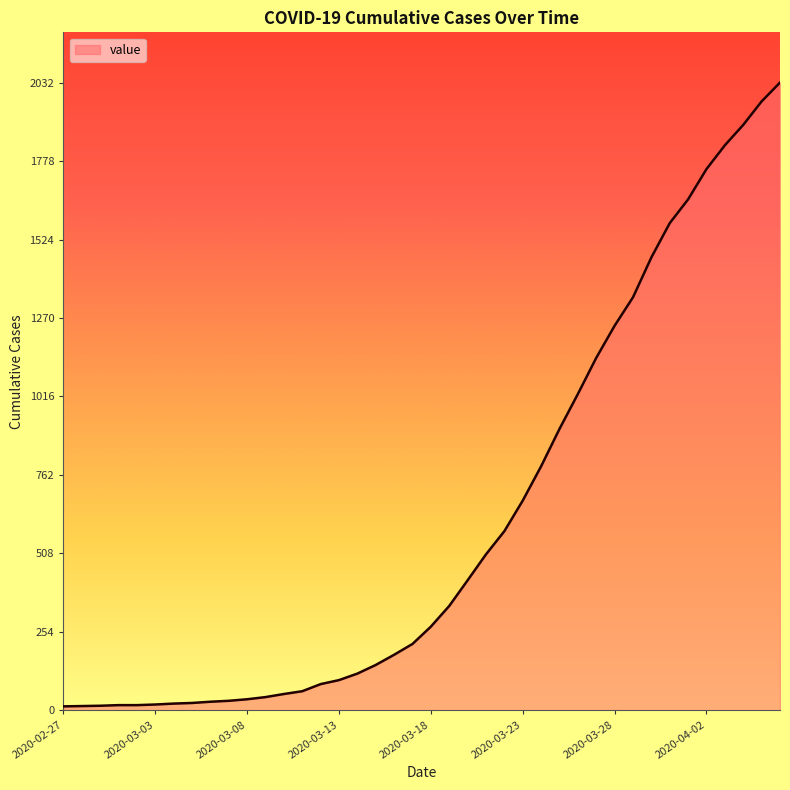

What is the greatest value displayed?

2032